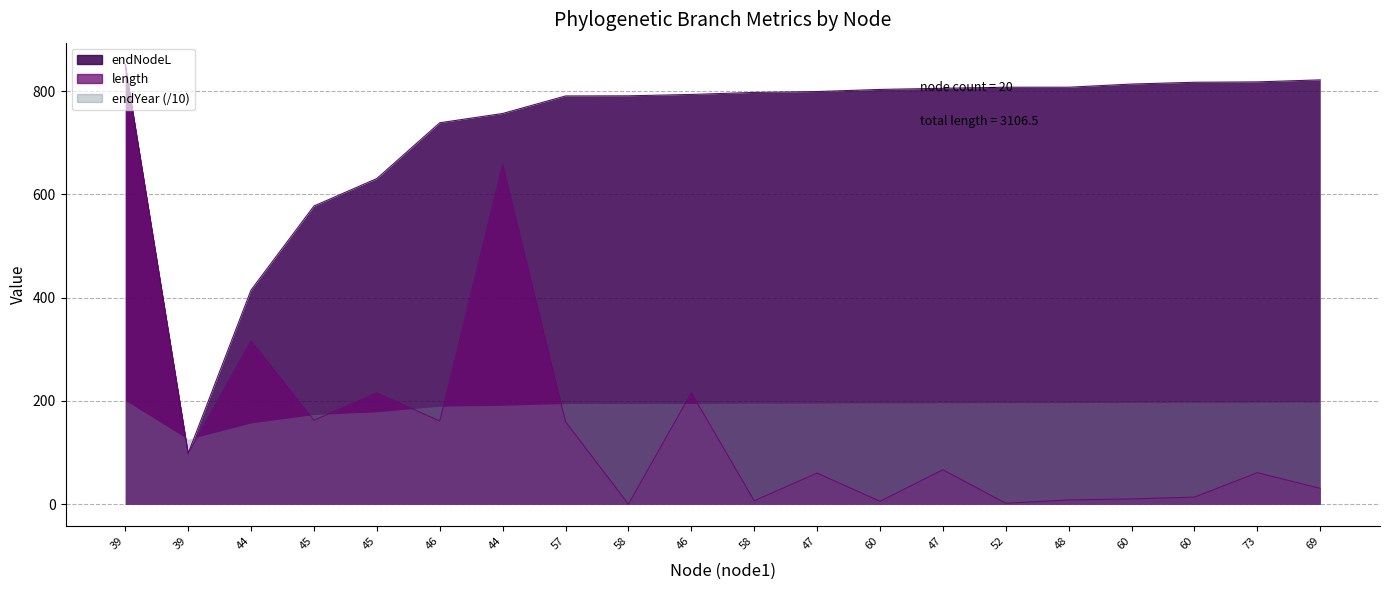

What is the greatest value displayed?

851.2